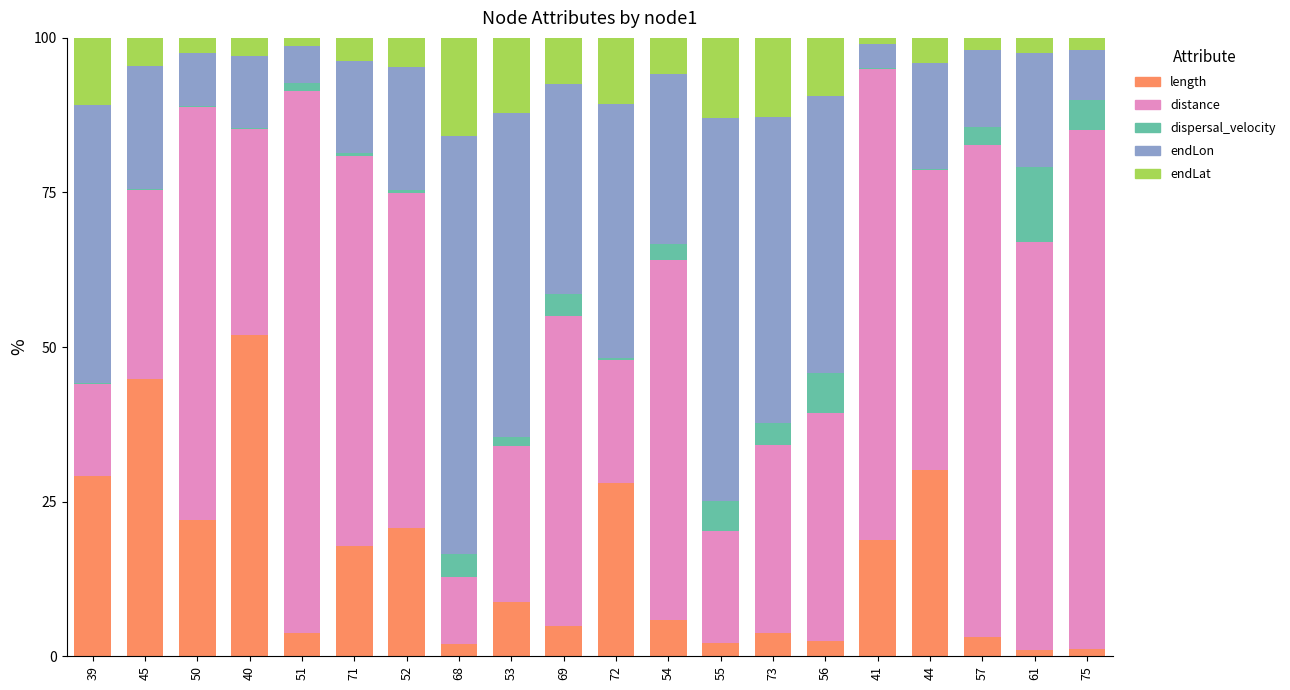

What is the maximum value for length?

52.0